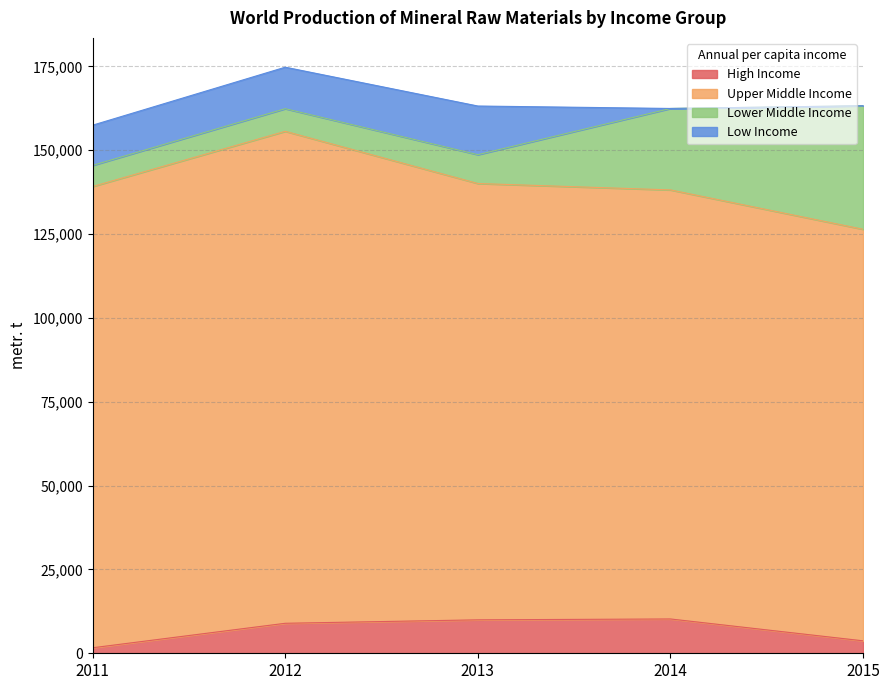

Where is Lower Middle Income nearest to the value 21561?

2014